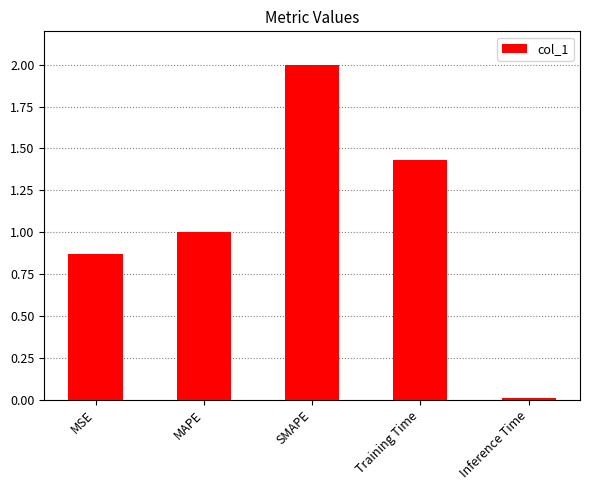

What is the maximum value shown in the chart?

2.0